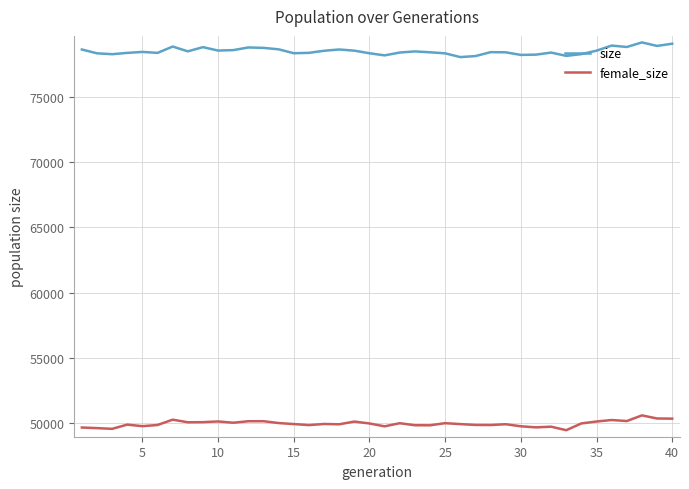

Which series has the largest total across all categories?

size